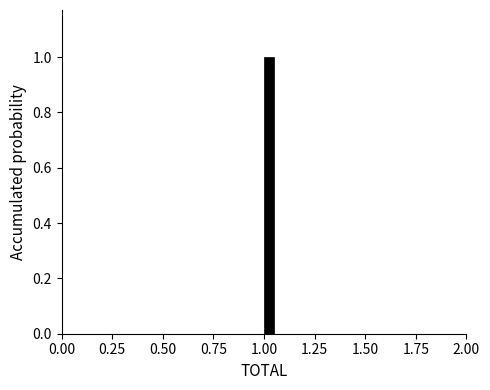

Read against the x-axis, roughly where is the centre of the tallest bar?

1.05